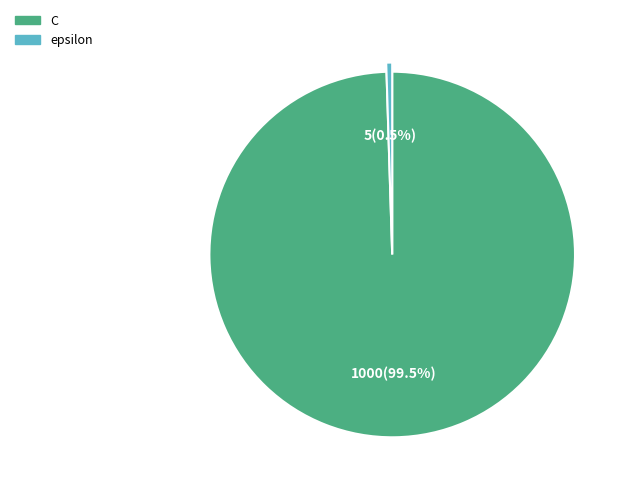

To the nearest percent, what is the average slice percentage?

50%